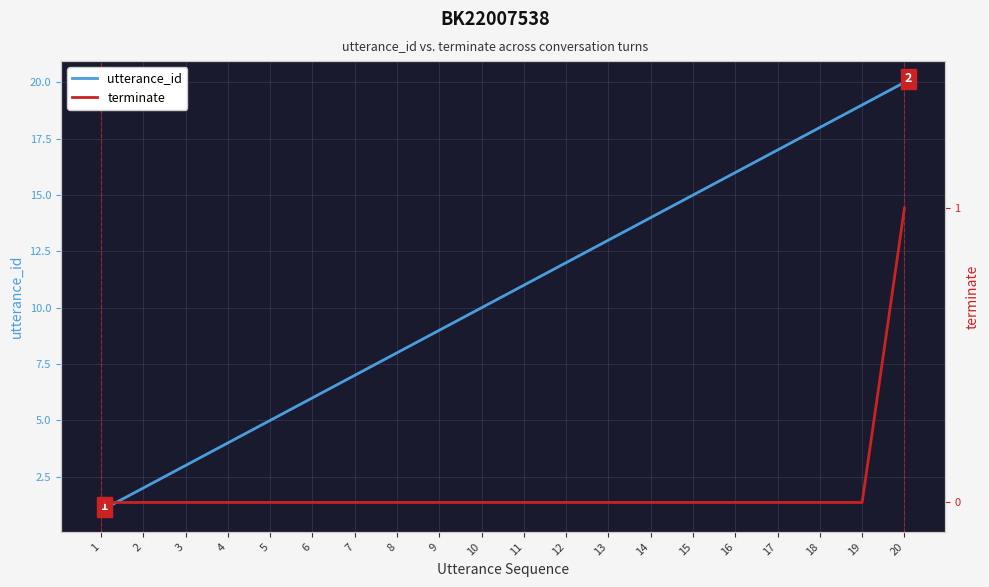

Reading left to right, what are all the values shown in this chart?

utterance_id: 1	2	3	4	5	6	7	8	9	10	11	12	13	14	15	16	17	18	19	20
terminate: 0	0	0	0	0	0	0	0	0	0	0	0	0	0	0	0	0	0	0	1